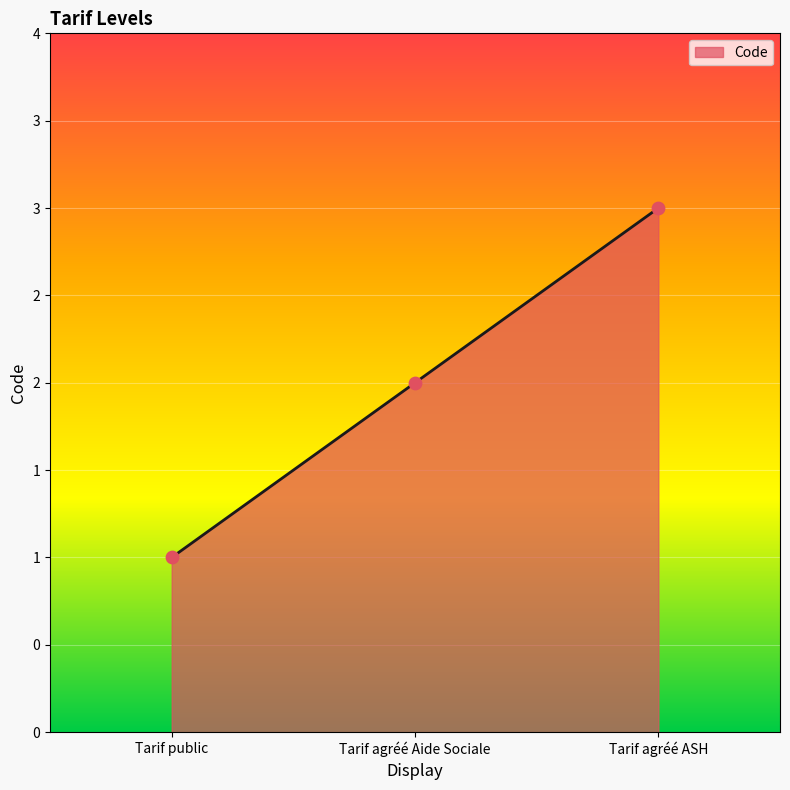

What is the change in value from Tarif public to Tarif agréé ASH?

+2